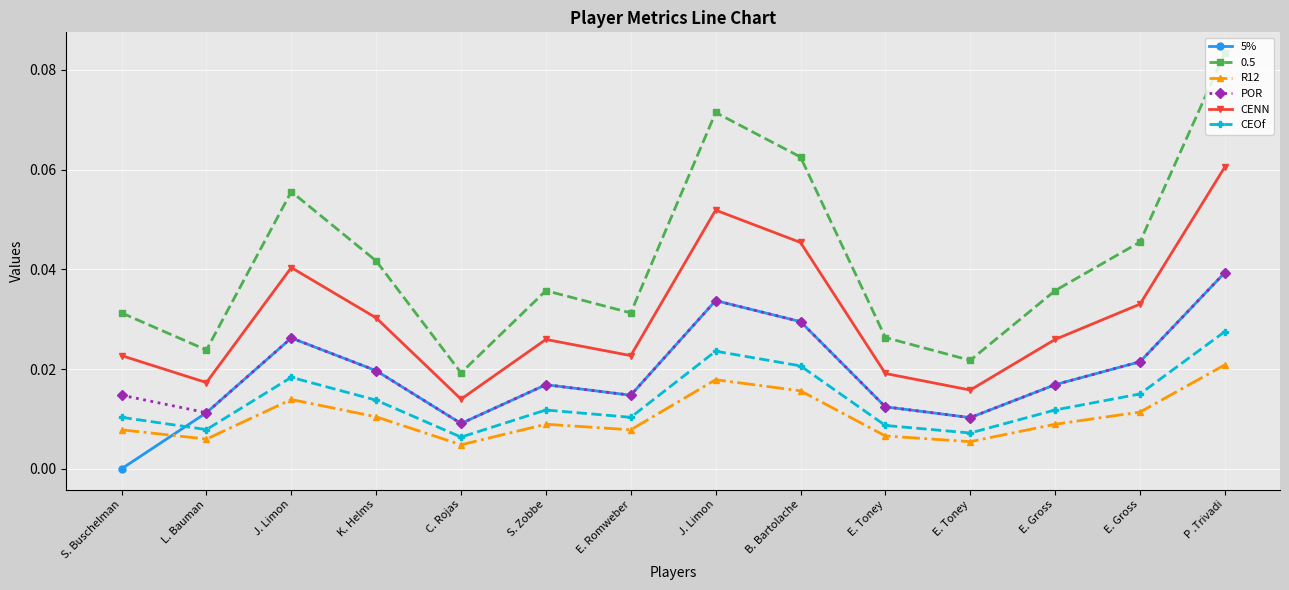

Count the number of categories in the chart.

14